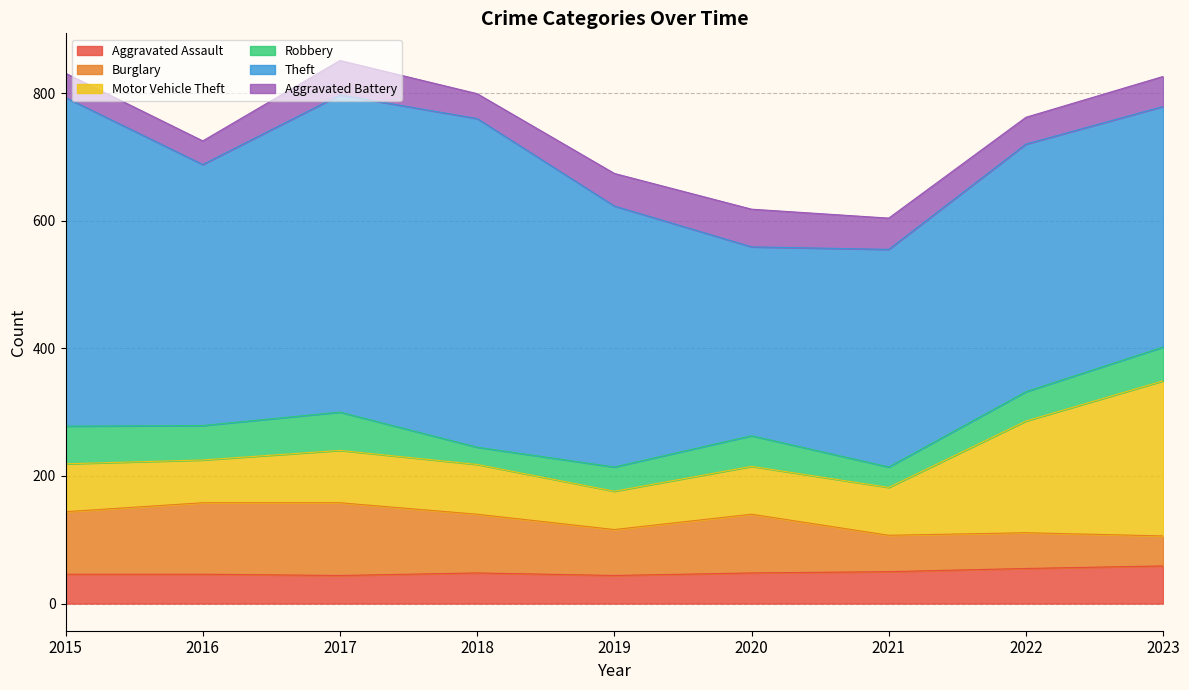

Reading left to right, what are all the values shown in this chart?

Aggravated Assault: 46	46	44	48	44	48	50	55	59
Burglary: 98	112	114	92	72	92	57	56	47
Motor Vehicle Theft: 75	67	82	78	60	75	75	175	243
Robbery: 59	54	60	27	38	48	32	46	53
Theft: 515	409	497	515	409	296	341	388	377
Aggravated Battery: 38	37	54	39	51	59	49	42	47